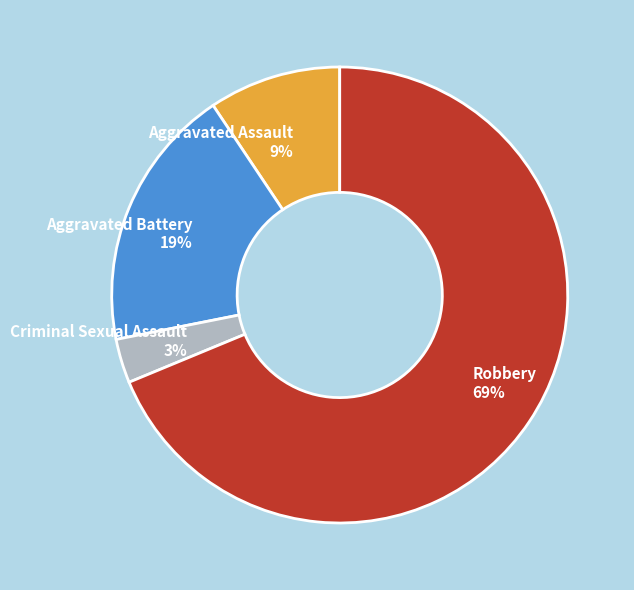

Is the sum of Aggravated Assault and Robbery greater than half?

Yes